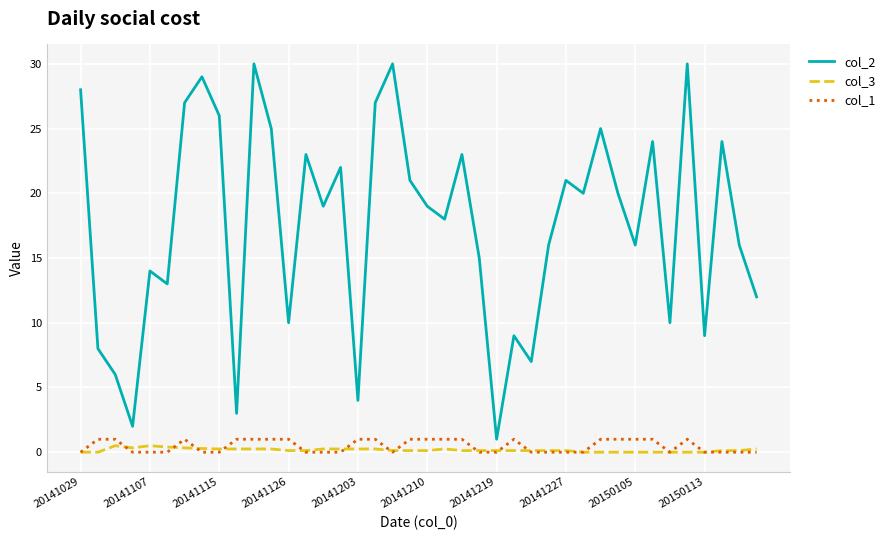

Which series has the largest range (max minus min)?

col_2